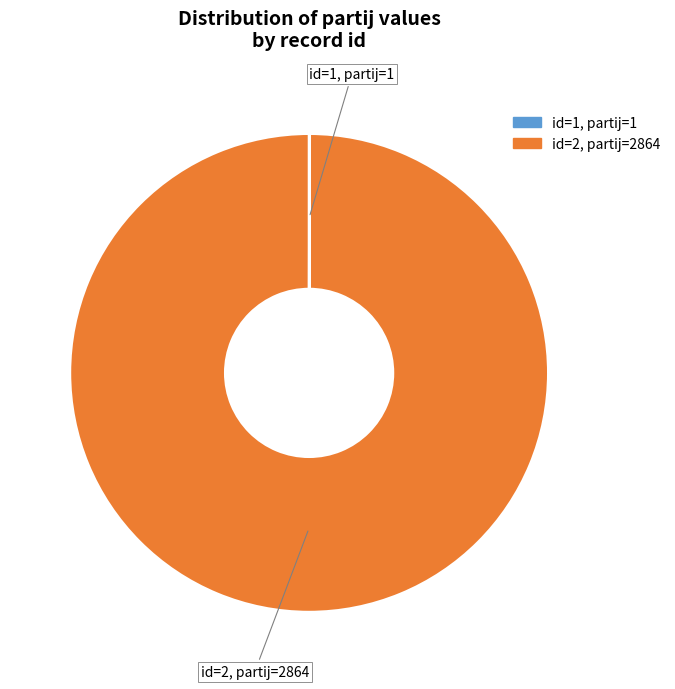

Is there a majority slice in this chart?

Yes